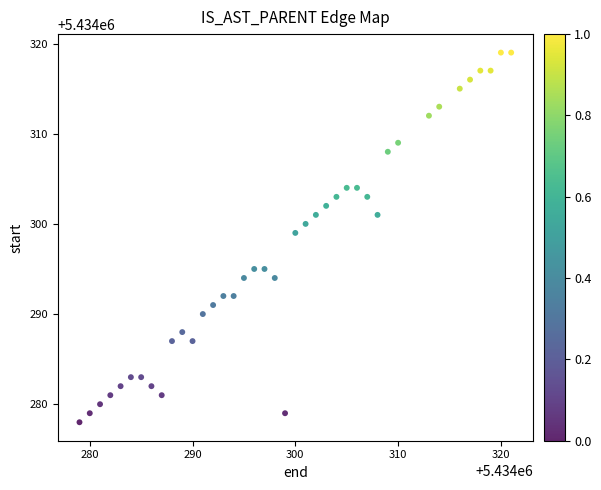

What Y value in the scatter plot is closest to 5434298?

5434299